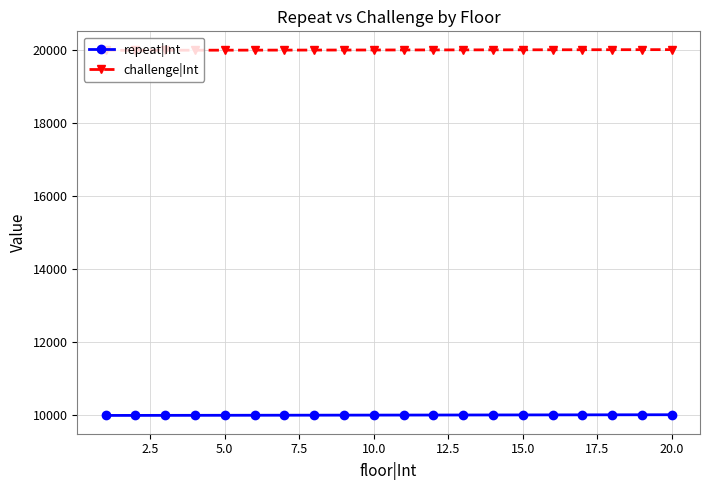

What is the difference between the second highest and second lowest values in the challenge|Int series?

17